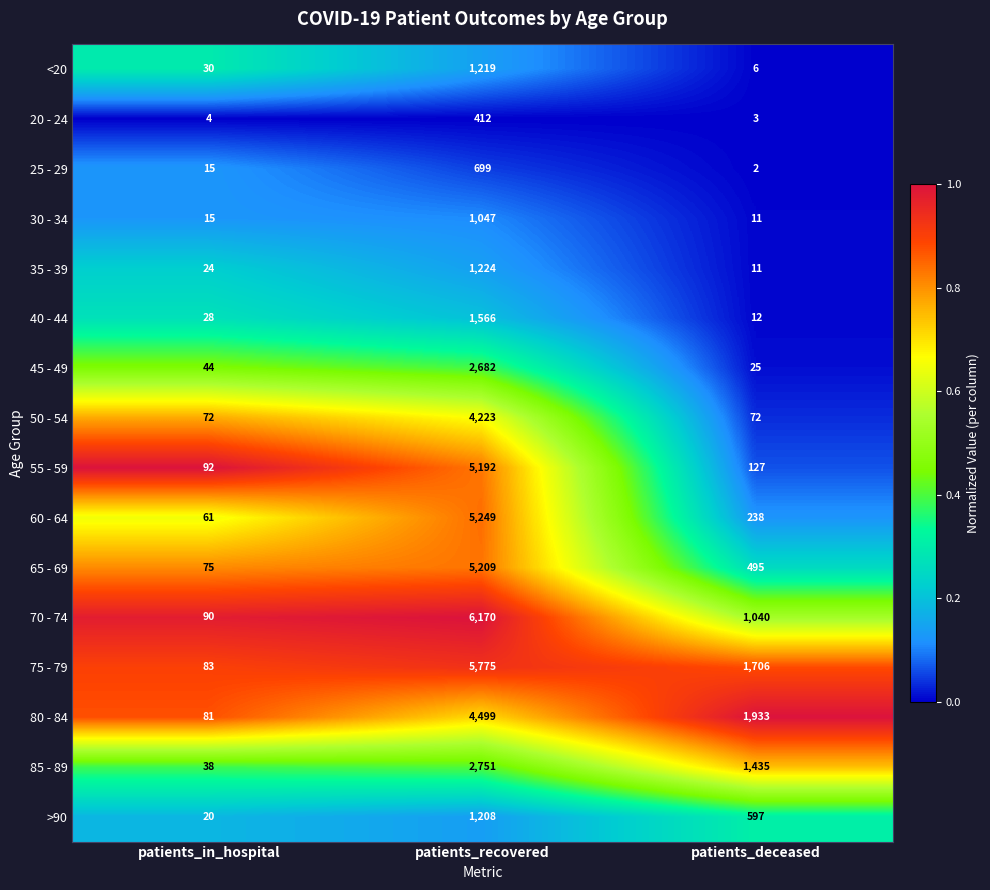

The value of 35 - 39 at patients_deceased is 11. True or false?

True